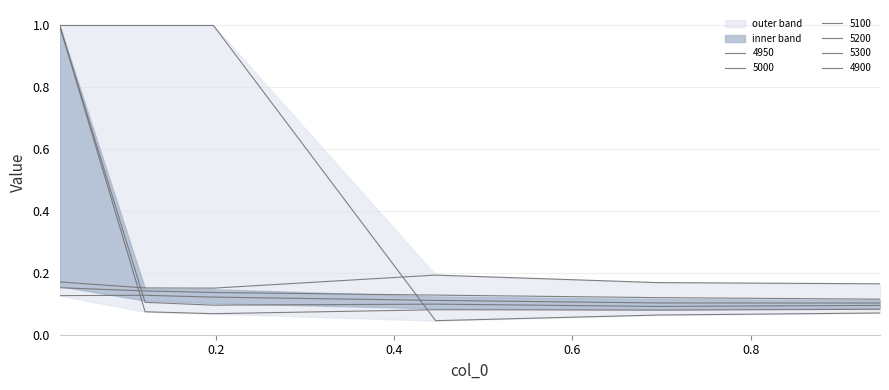

What is the lowest value of the 5000 series?

0.1